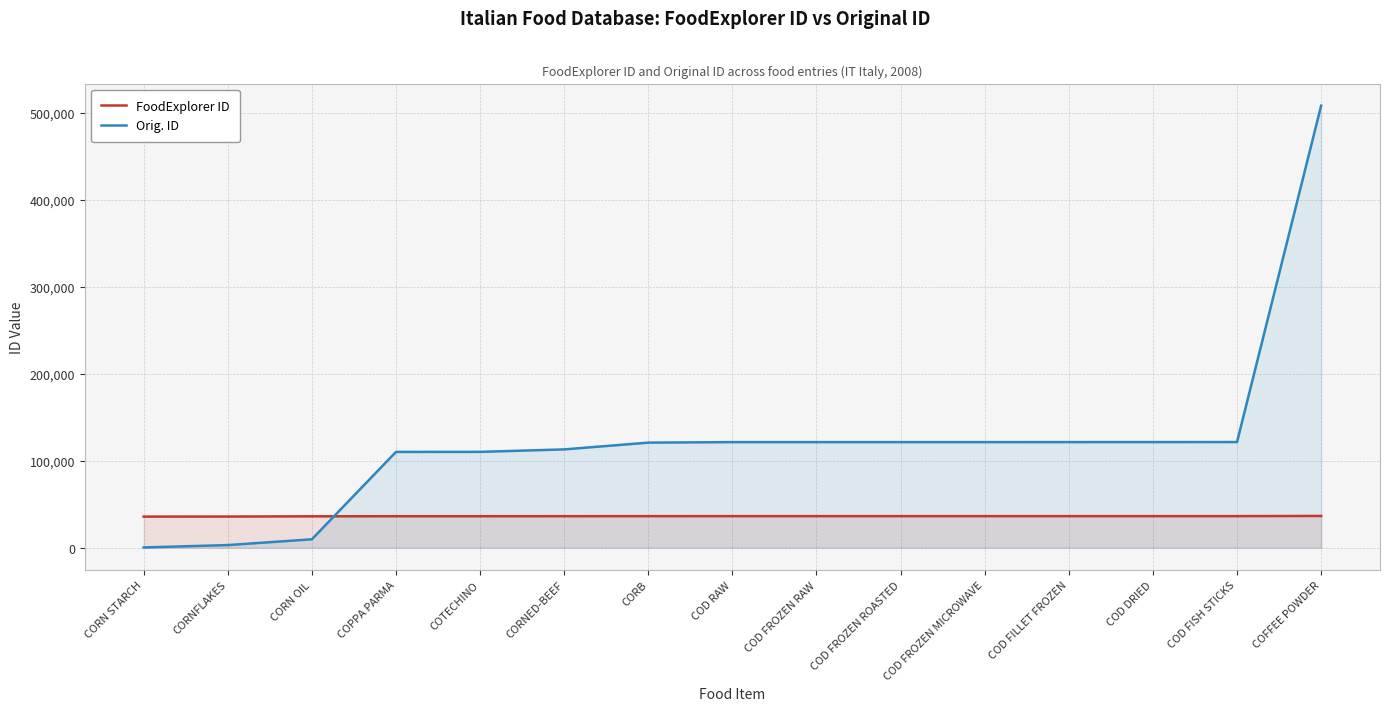

Between which two adjacent categories do FoodExplorer ID and Orig. ID first intersect?

CORN OIL and COPPA PARMA